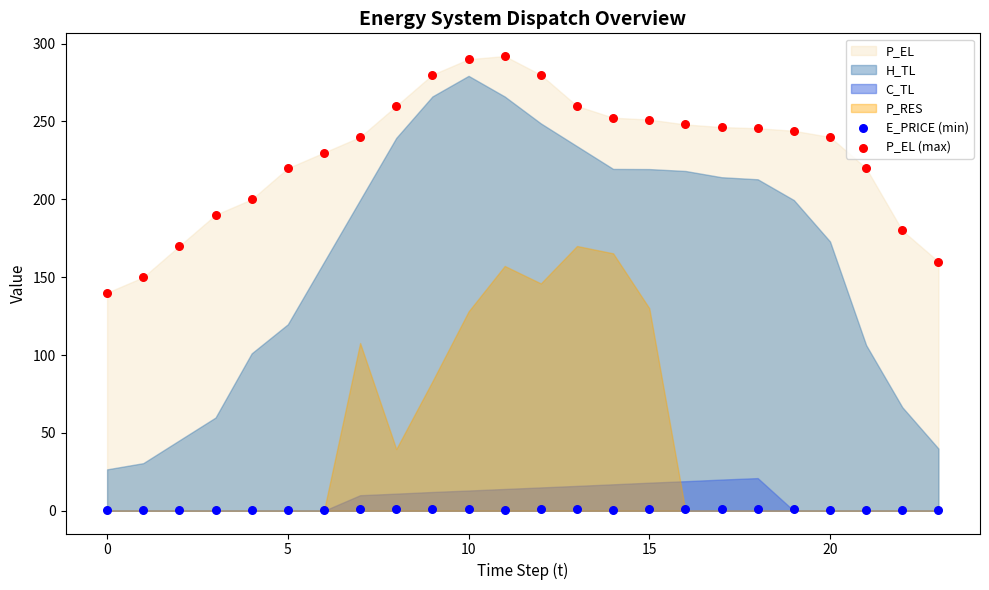

Which series has the widest spread of Y values?

P_EL (max)